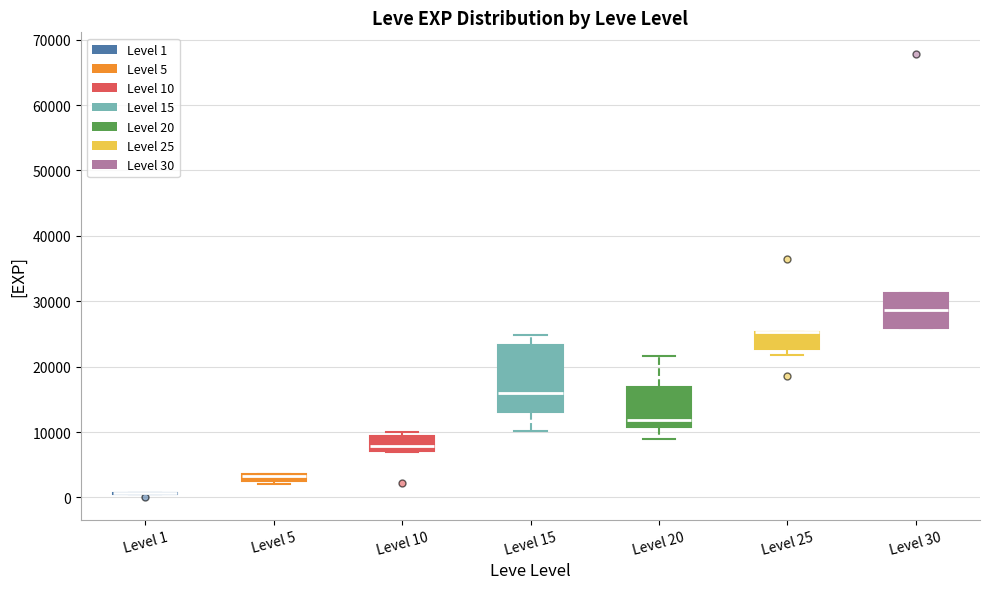

Which box is the tallest, from its lower edge to its upper edge?

Level 15